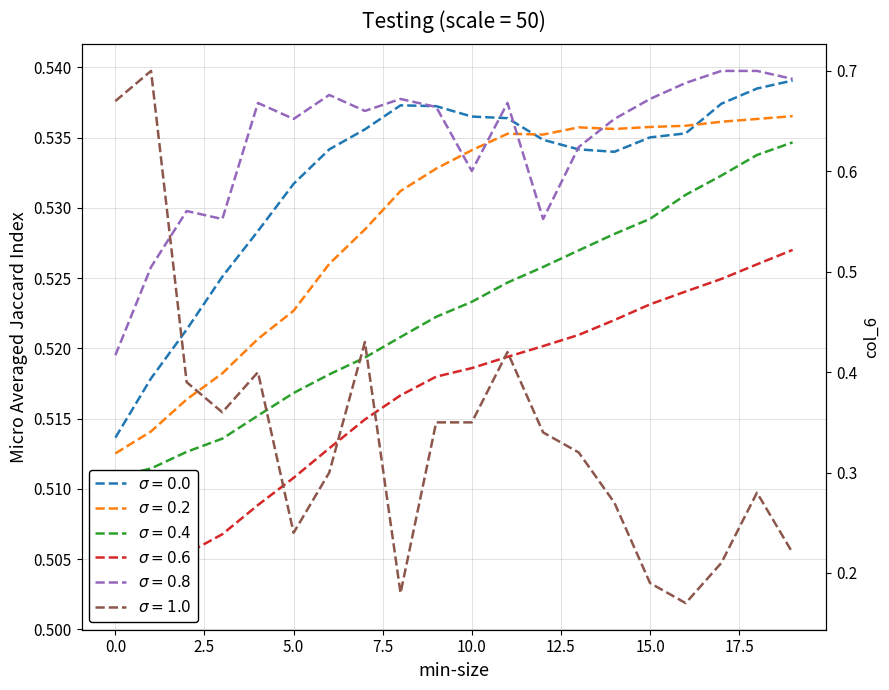

What is the total value across all series at 17?

2.9